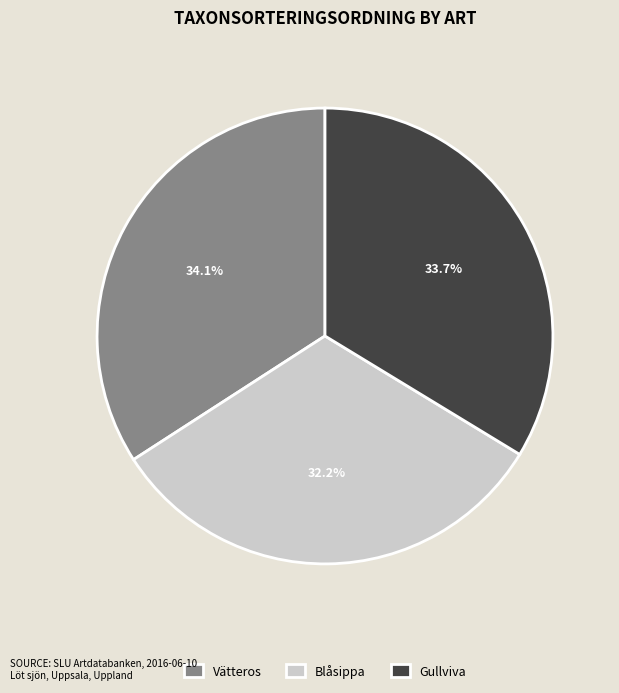

To the nearest percent, what is the average slice percentage?

33%